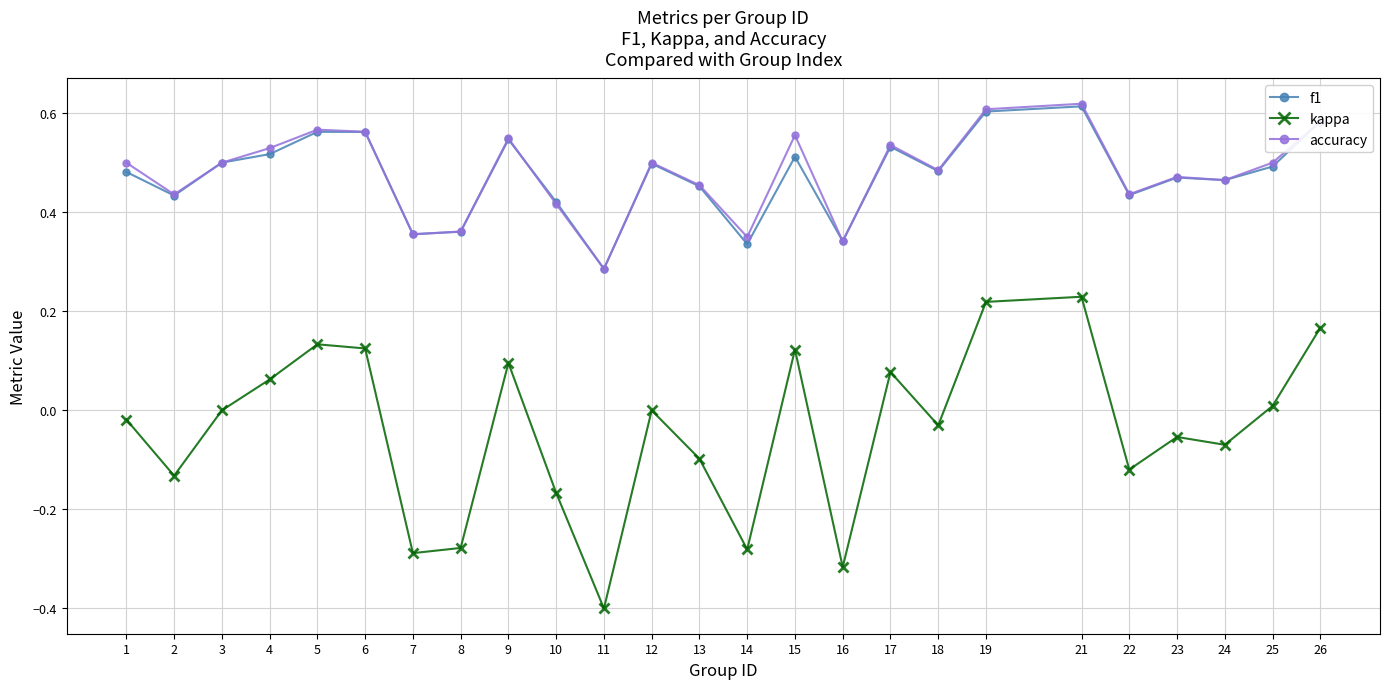

At which label is f1 closest to 0?

11